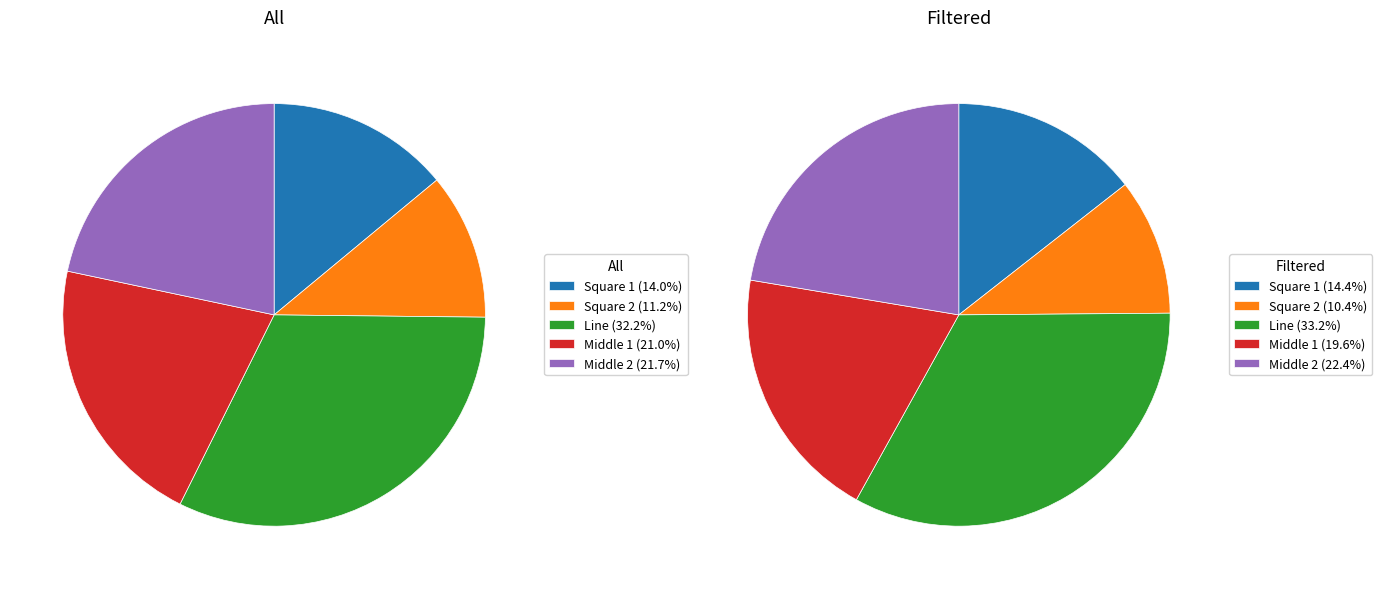

Is Middle 1 the majority of the pie?

No